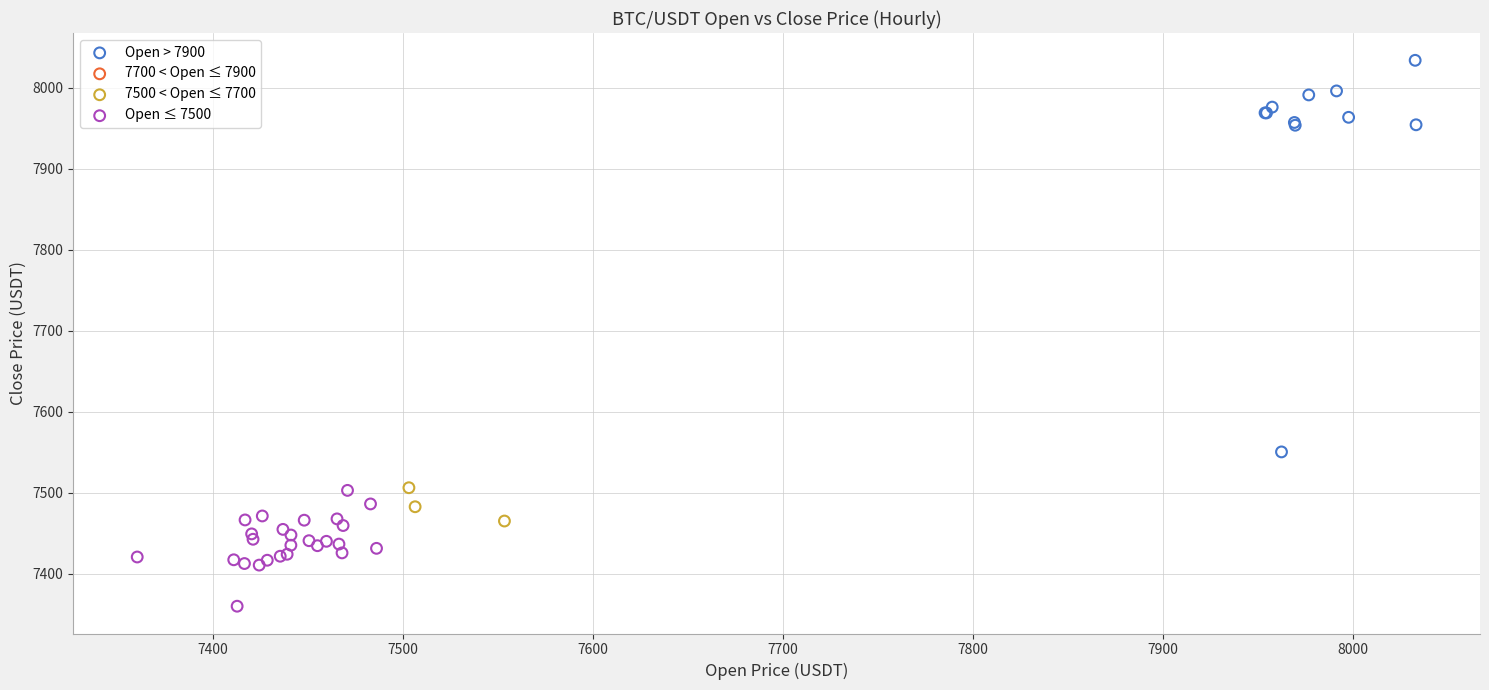

Which series contains the highest Y value?

Open > 7900